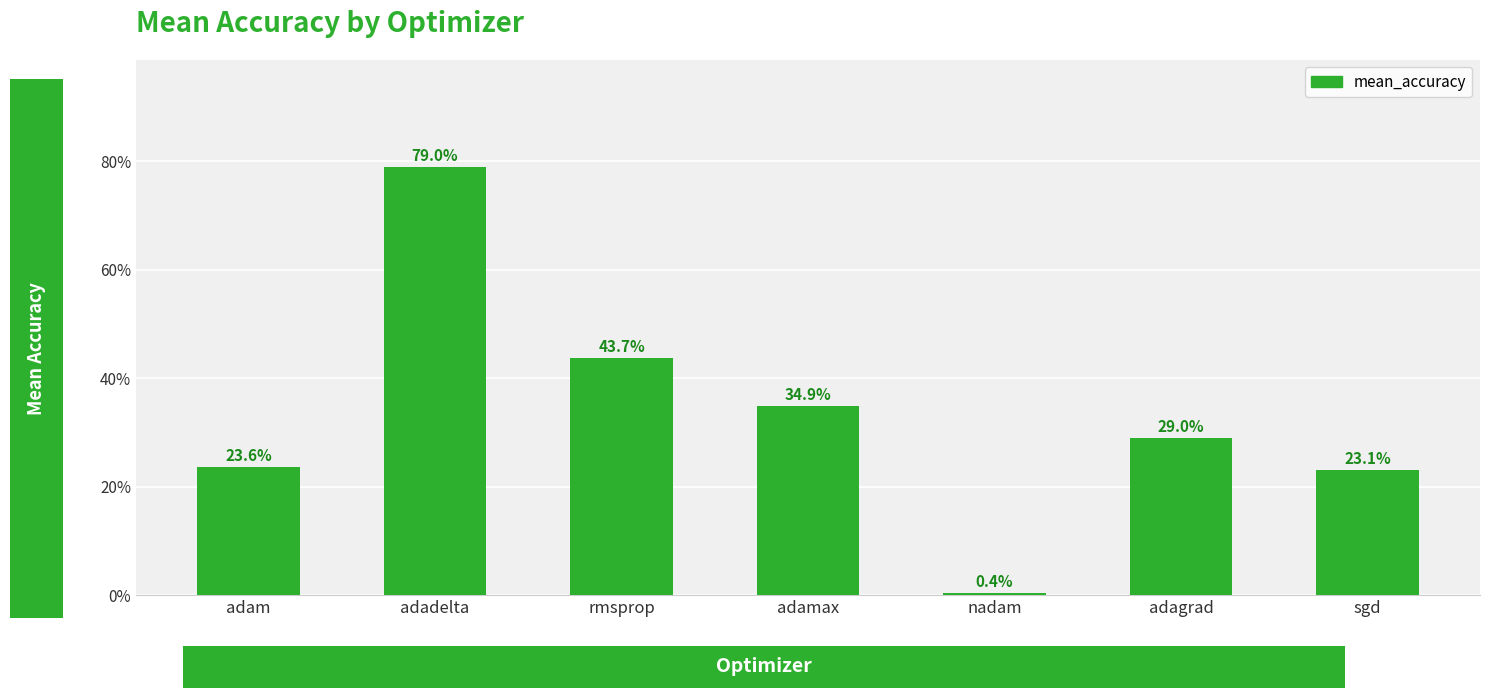

The value at rmsprop is 0.1. True or false?

False